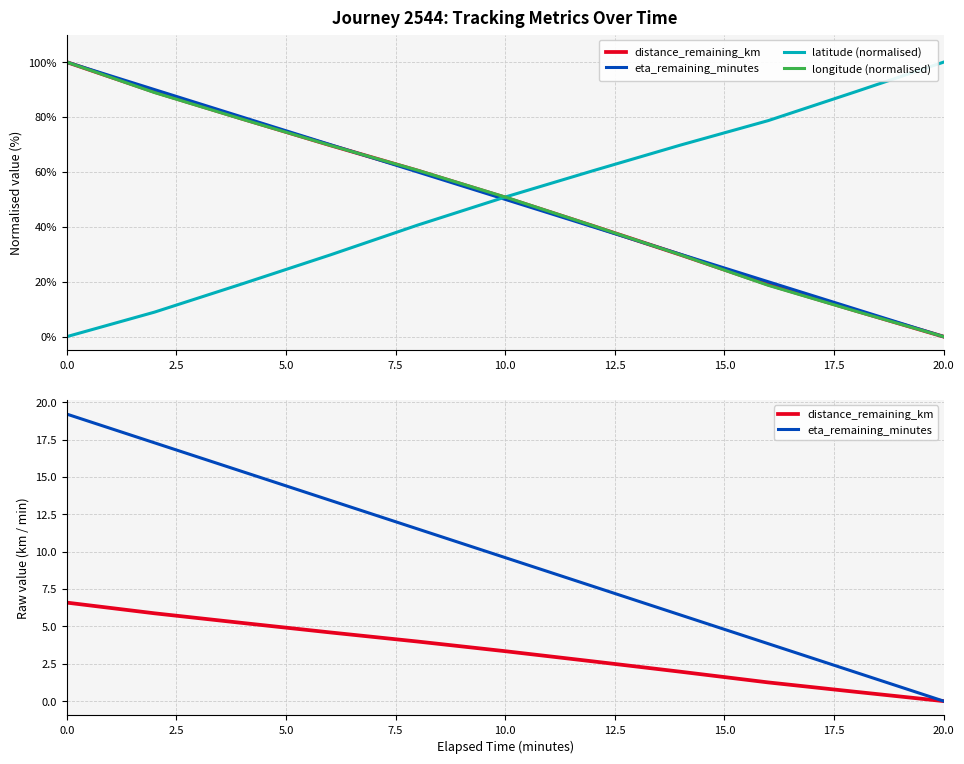

Rank the series at 20.0 from lowest to highest value.

distance_remaining_km, eta_remaining_minutes, longitude (normalised), latitude (normalised)